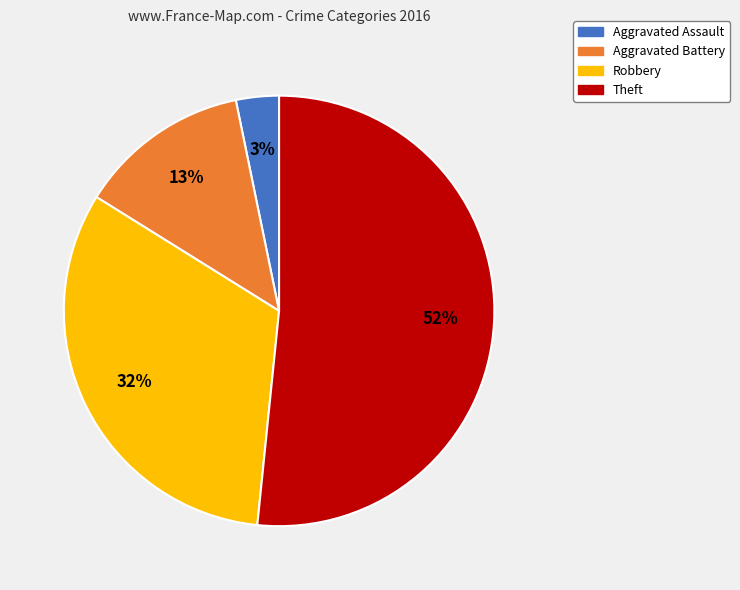

Does Theft account for over 50% of the chart?

Yes